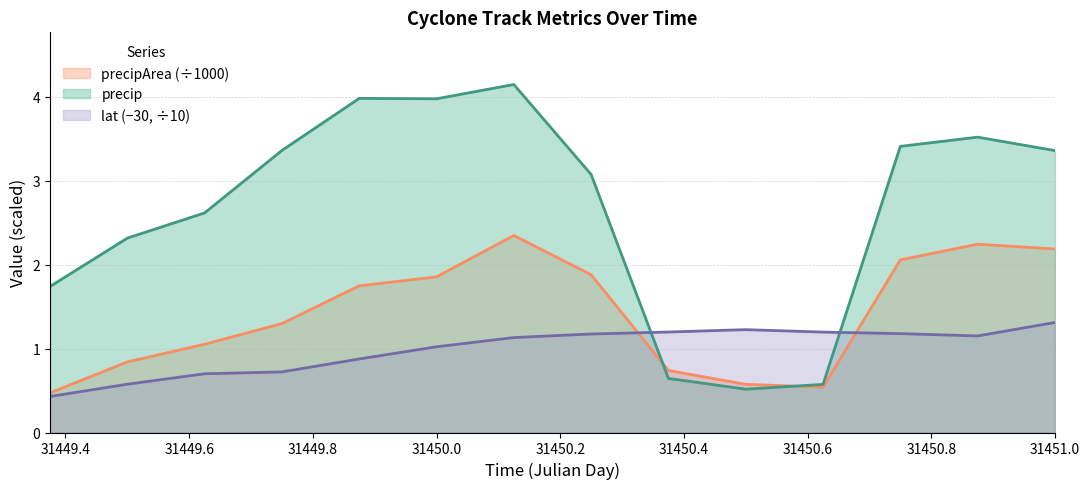

The lat series shows 0.7 at lat. True or false?

True